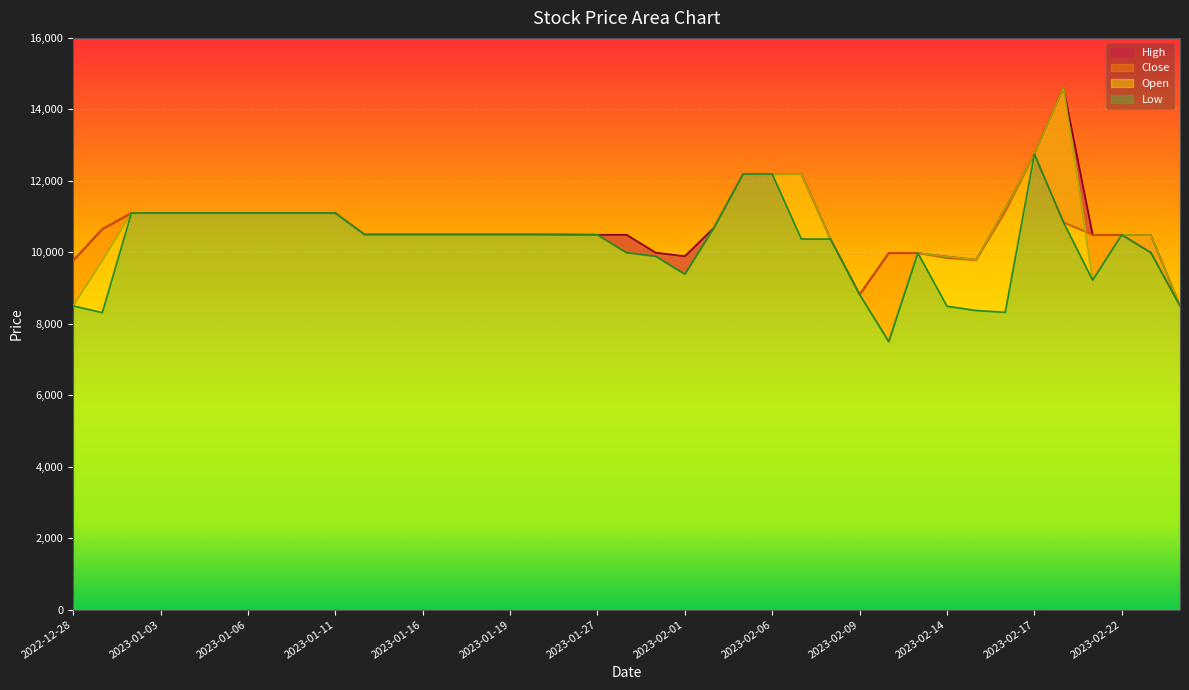

What is the label of the 7th point from the right?

2023-02-16